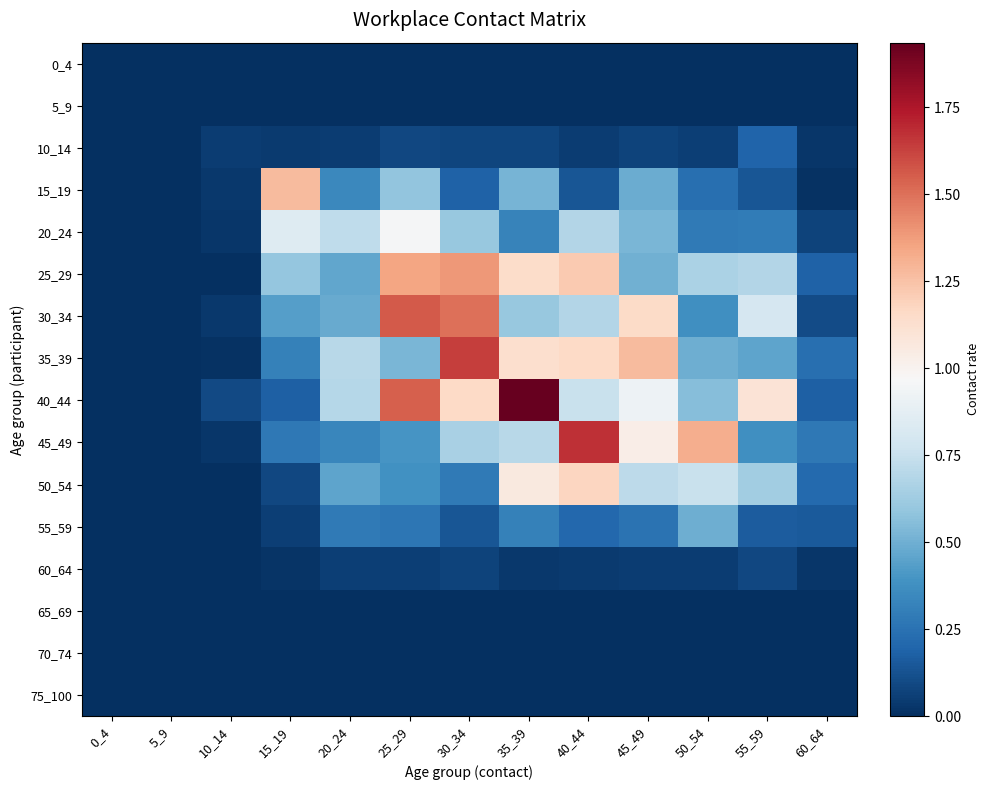

At which category is the sum across all series the highest?

35_39